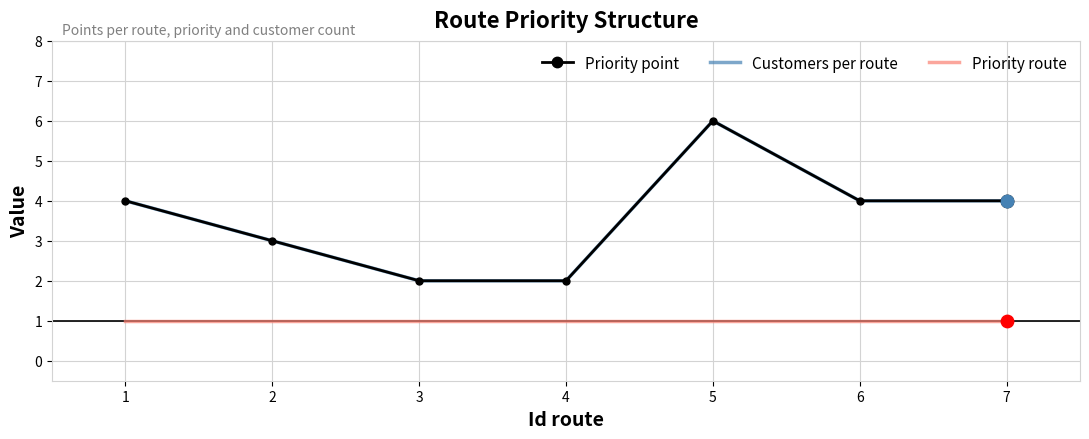

At which category is the sum across all series the highest?

5